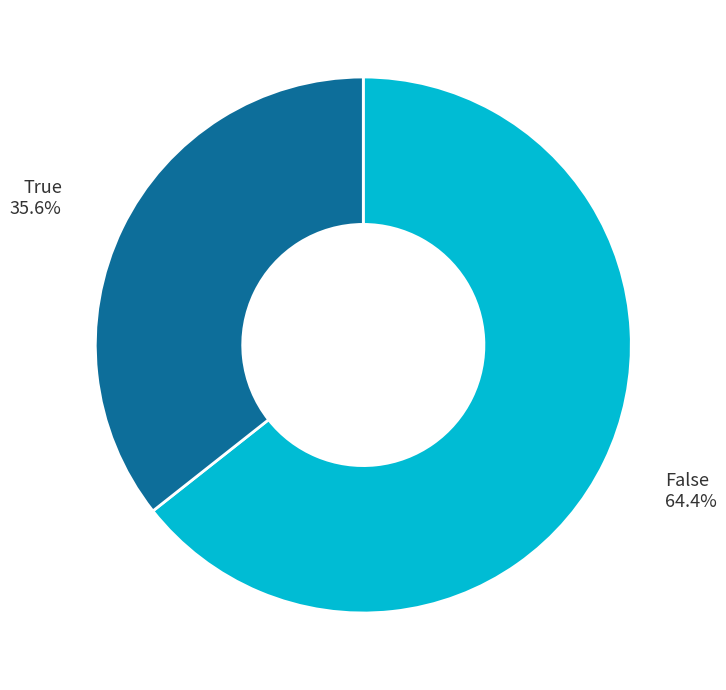

Count the number of slices in the pie.

2